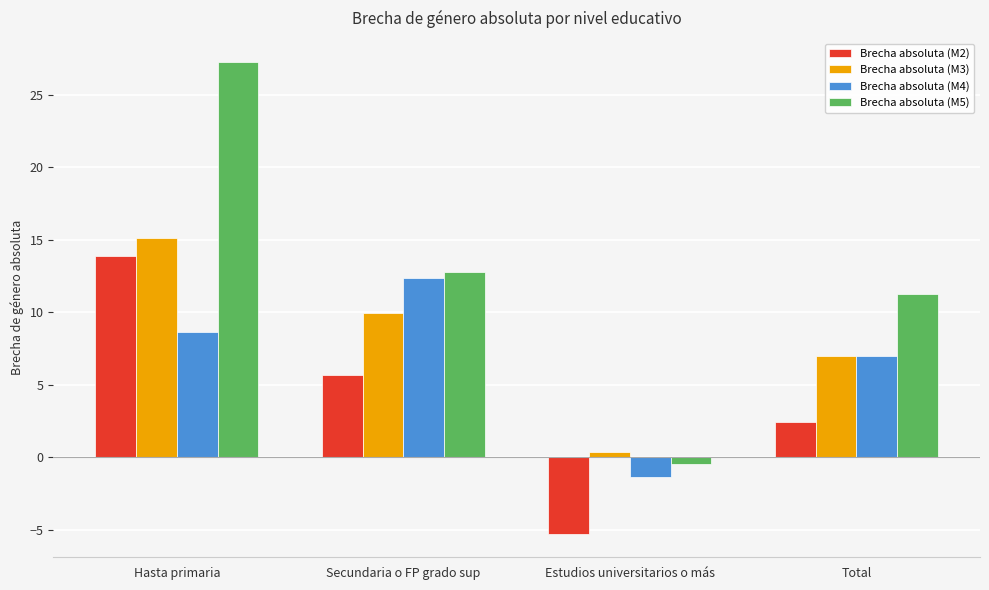

How many positive values does the Brecha absoluta (M2) series have?

3